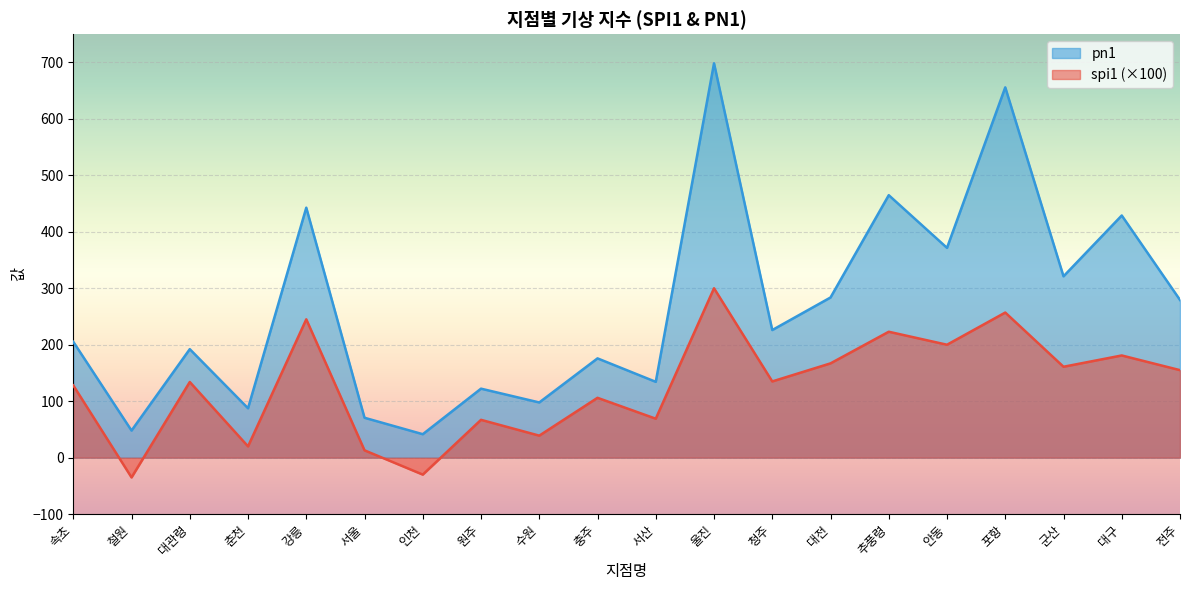

At which category does the chart reach its peak across all series?

울진